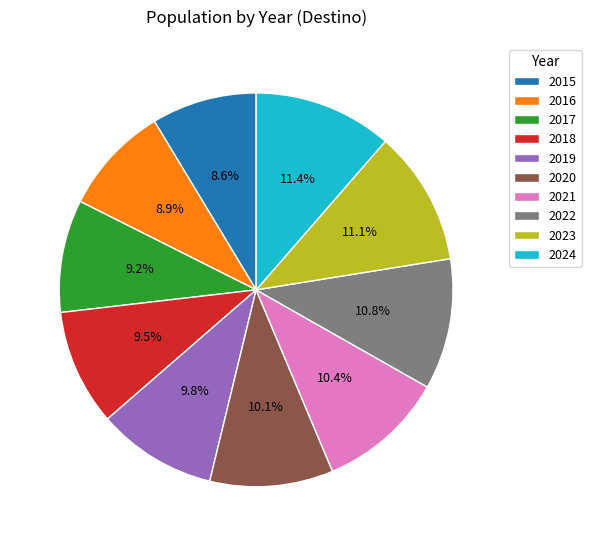

Count the number of slices in the pie.

10